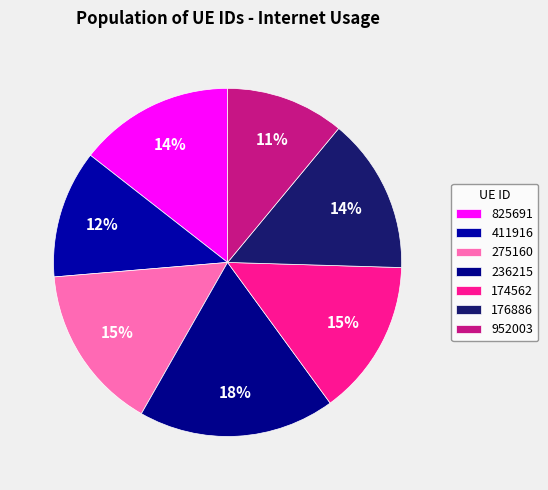

Rank the categories by value from lowest to highest.

952003, 411916, 825691, 176886, 174562, 275160, 236215